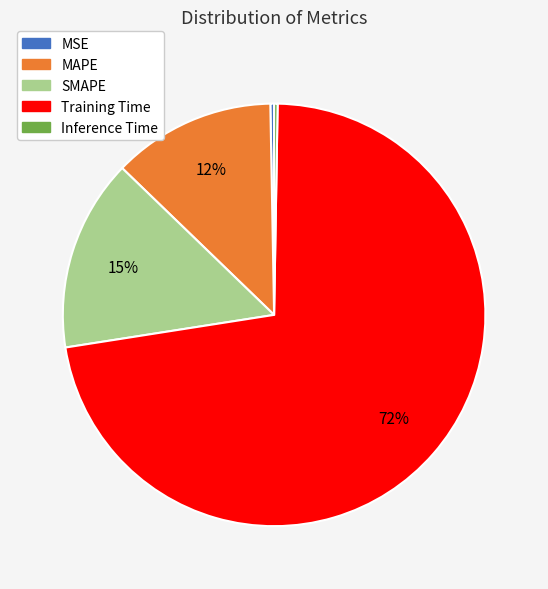

To the nearest percent, what is the average slice percentage?

20%